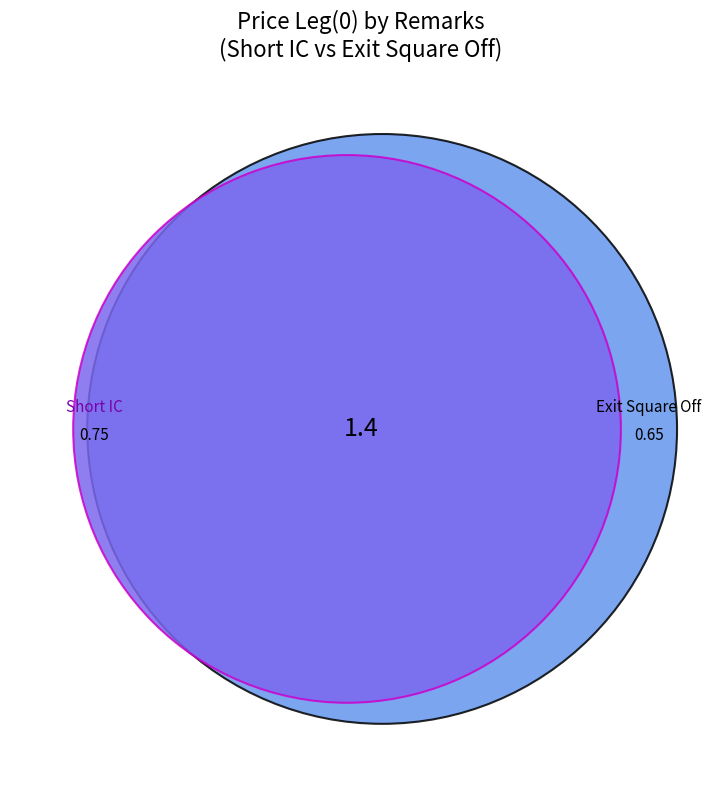

To the nearest percent, what portion does Exit Square Off represent?

46%